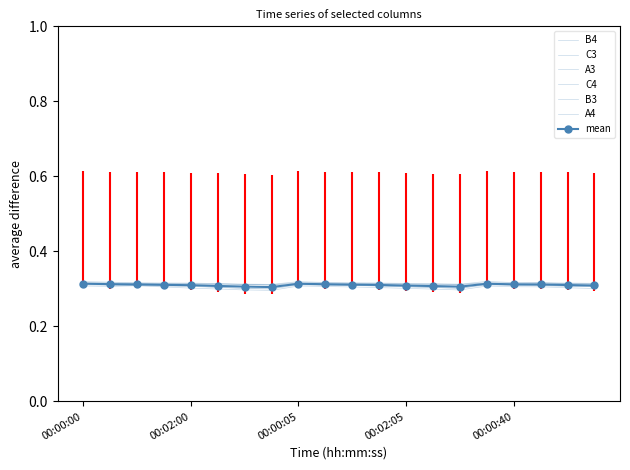

Is the value of A3 at 00:00:05 greater than the value of C3 at 00:01:10?

Yes